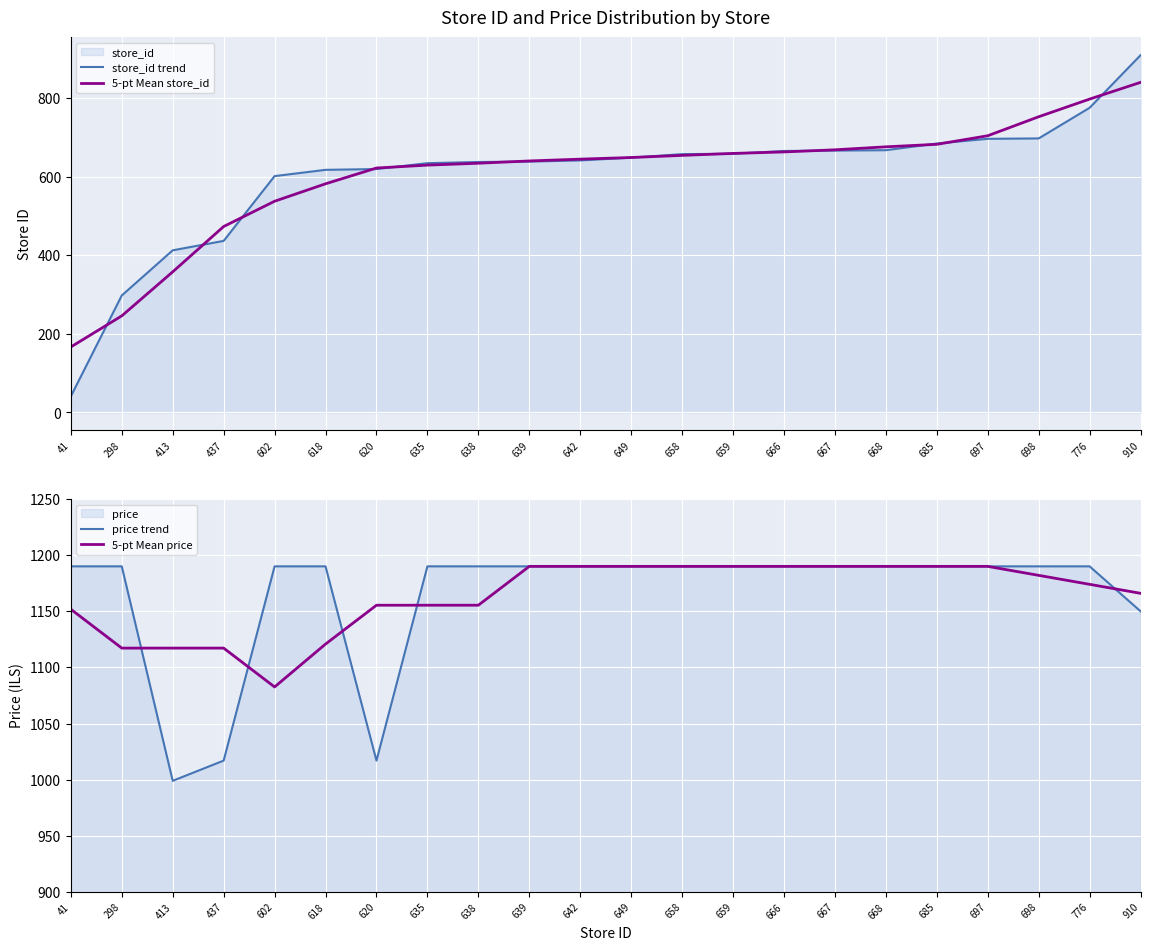

What value does the 5-pt Mean price series have at 437?

1117.2